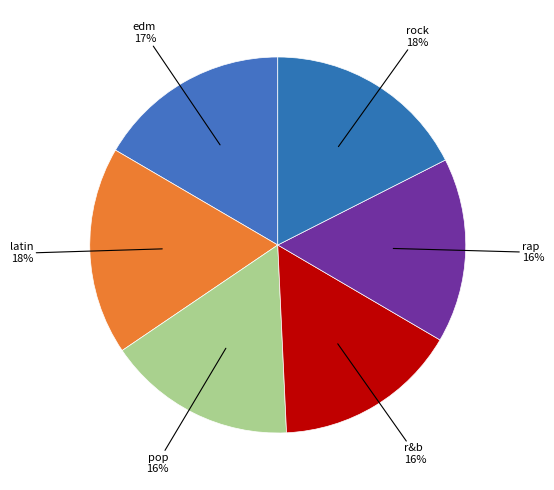

Does any single category account for the majority?

No